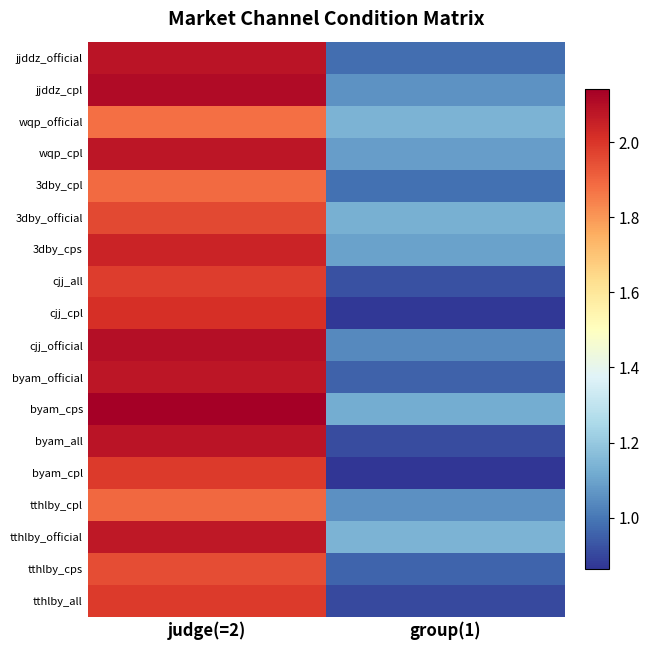

Reading left to right, list all the values displayed in this chart.

jjddz_official: judge(=2)=2.1	group(1)=1.0
jjddz_cpl: judge(=2)=2.1	group(1)=1.1
wqp_official: judge(=2)=1.9	group(1)=1.1
wqp_cpl: judge(=2)=2.1	group(1)=1.1
3dby_cpl: judge(=2)=1.9	group(1)=1.0
3dby_official: judge(=2)=2.0	group(1)=1.1
3dby_cps: judge(=2)=2.0	group(1)=1.1
cjj_all: judge(=2)=2.0	group(1)=0.9
cjj_cpl: judge(=2)=2.0	group(1)=0.9
cjj_official: judge(=2)=2.1	group(1)=1.0
byam_official: judge(=2)=2.1	group(1)=1.0
byam_cps: judge(=2)=2.1	group(1)=1.1
byam_all: judge(=2)=2.1	group(1)=0.9
byam_cpl: judge(=2)=2.0	group(1)=0.9
tthlby_cpl: judge(=2)=1.9	group(1)=1.1
tthlby_official: judge(=2)=2.1	group(1)=1.1
tthlby_cps: judge(=2)=1.9	group(1)=1.0
tthlby_all: judge(=2)=2.0	group(1)=0.9